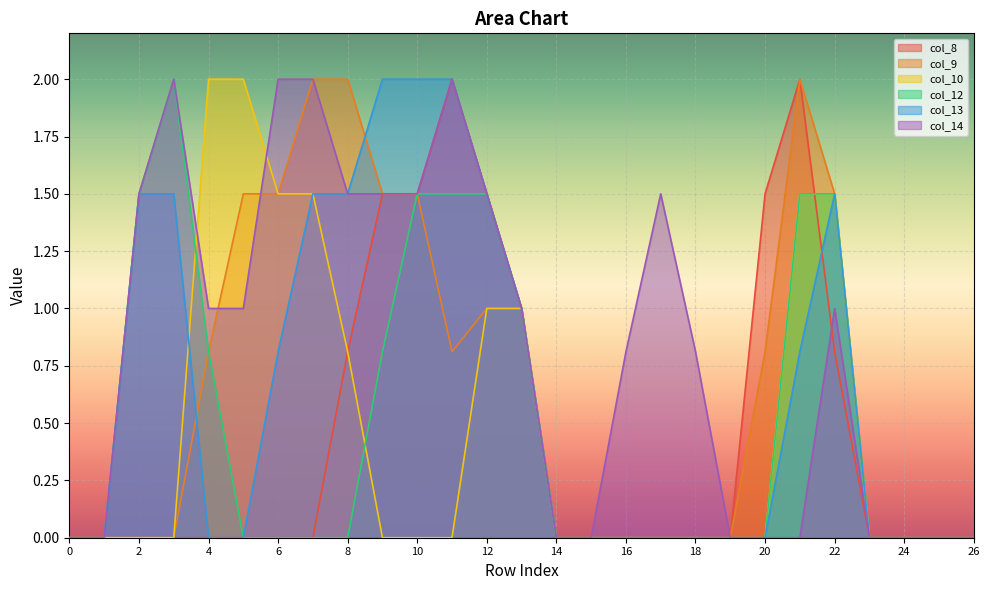

True or false: col_10 has more than 1 points higher than both neighbors.

False